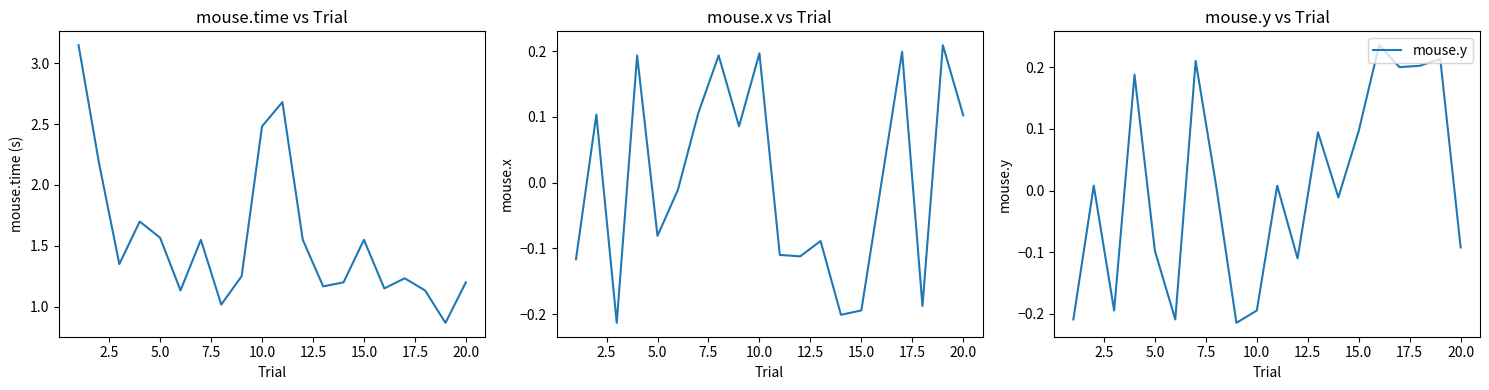

The mouse.y series shows -0.1 at 5.0. True or false?

True